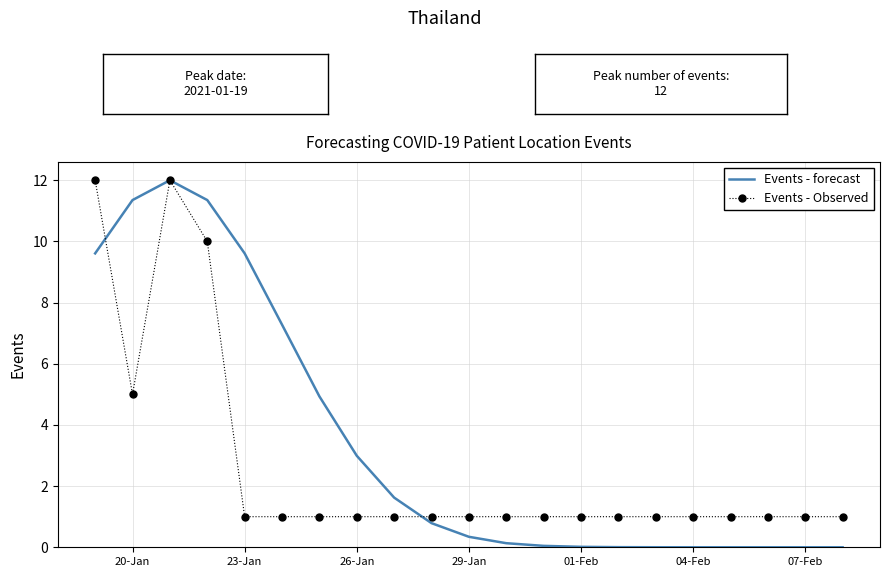

Which series has the widest spread of values?

Events - forecast